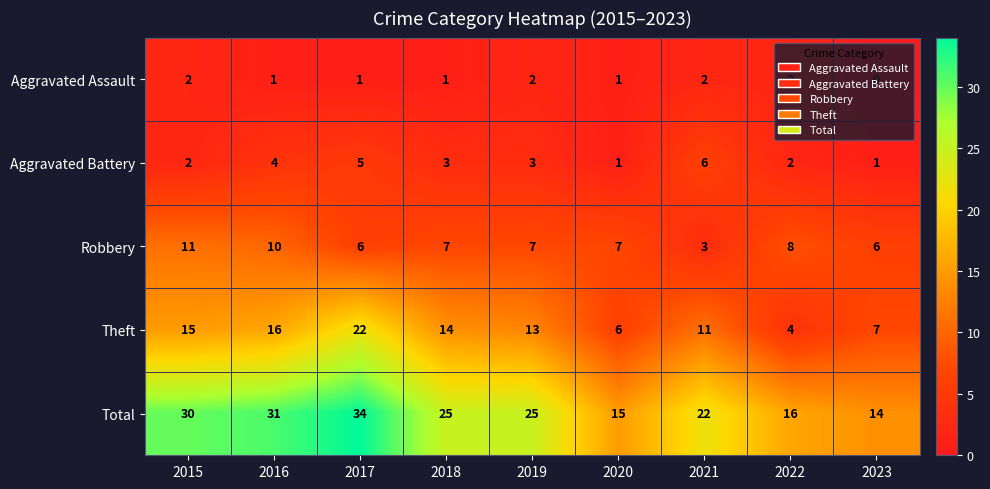

What is the greatest value displayed?

34